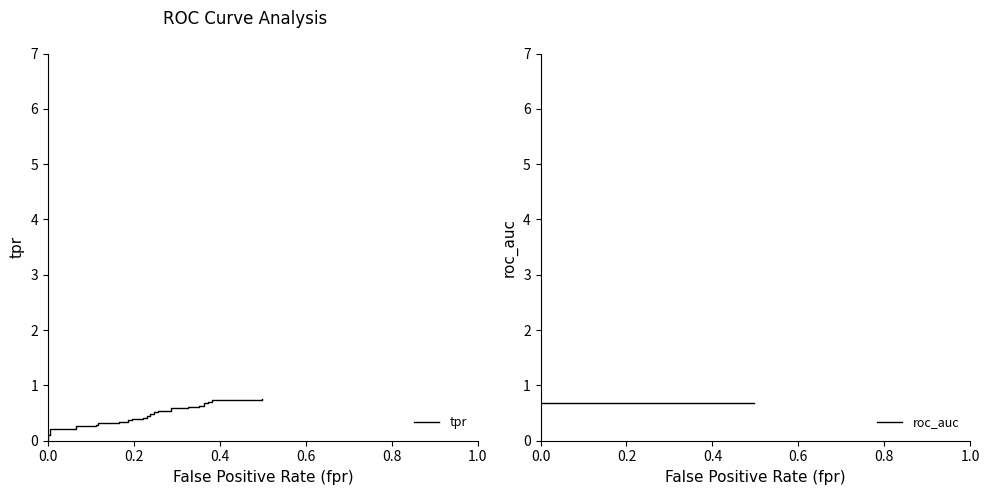

How many series are shown in this chart?

2